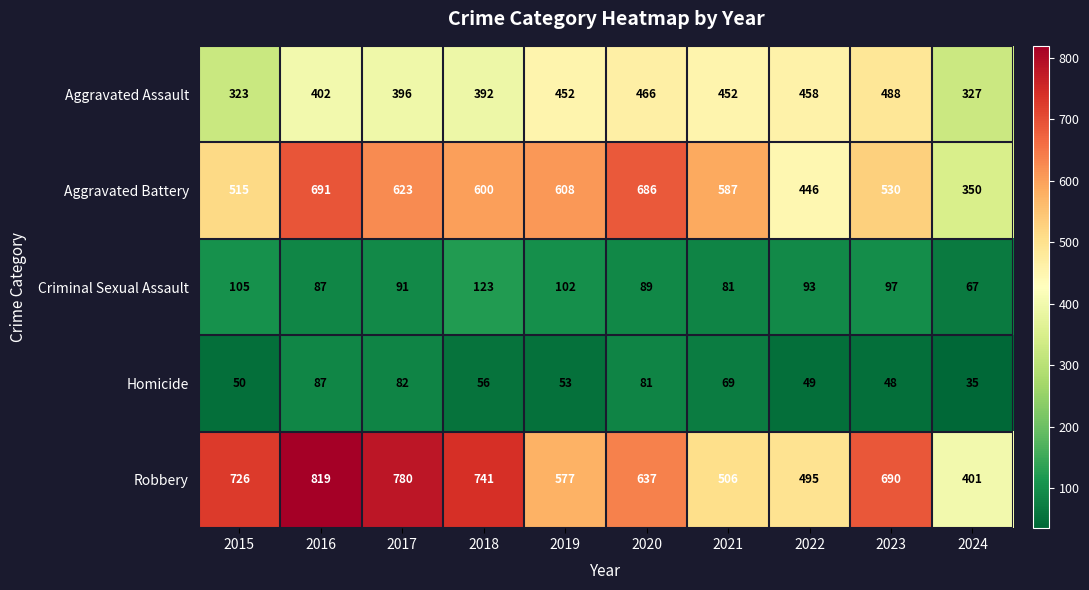

What is the difference between the second highest and minimum values in the Criminal Sexual Assault series?

38